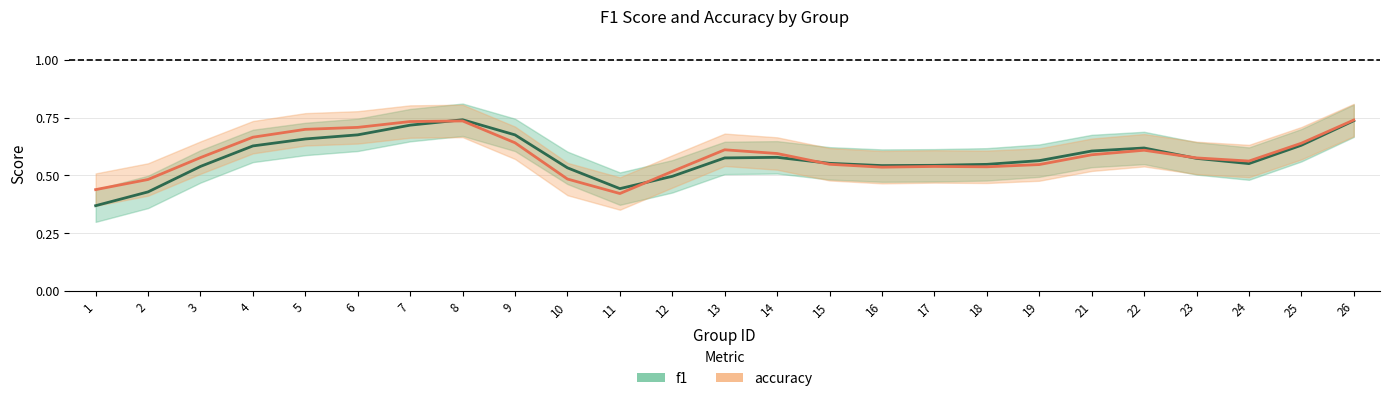

At which label does f1 reach its minimum?

1